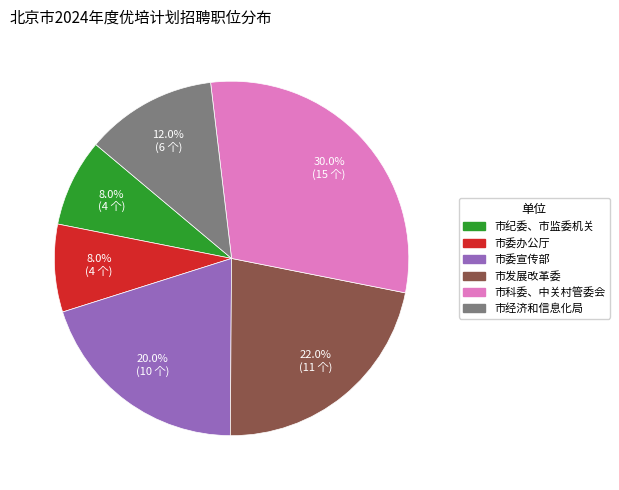

What percentage is the 市纪委、市监委机关 slice, to the nearest percent?

8%